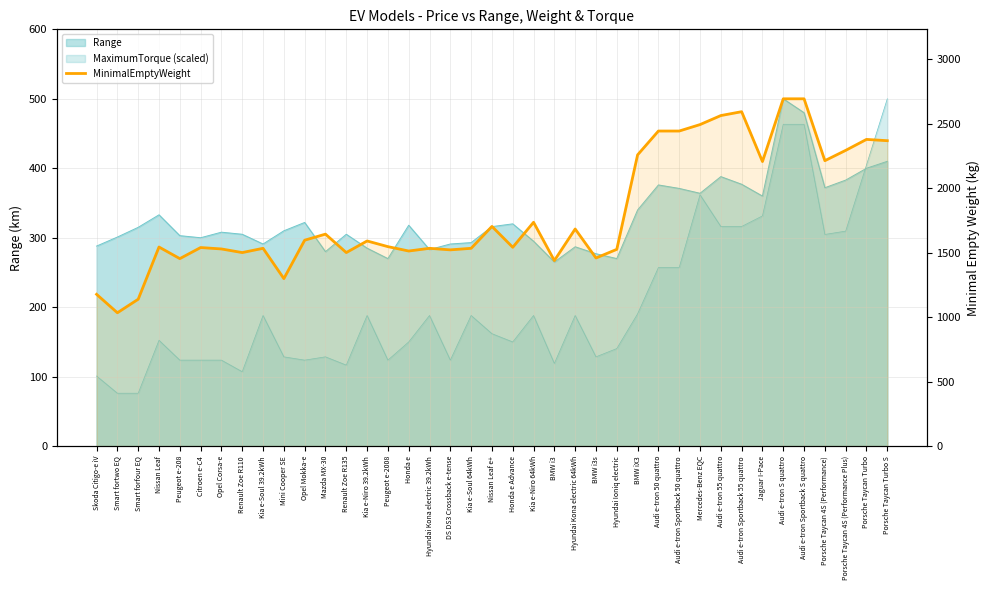

How many lines are shown in the chart?

1